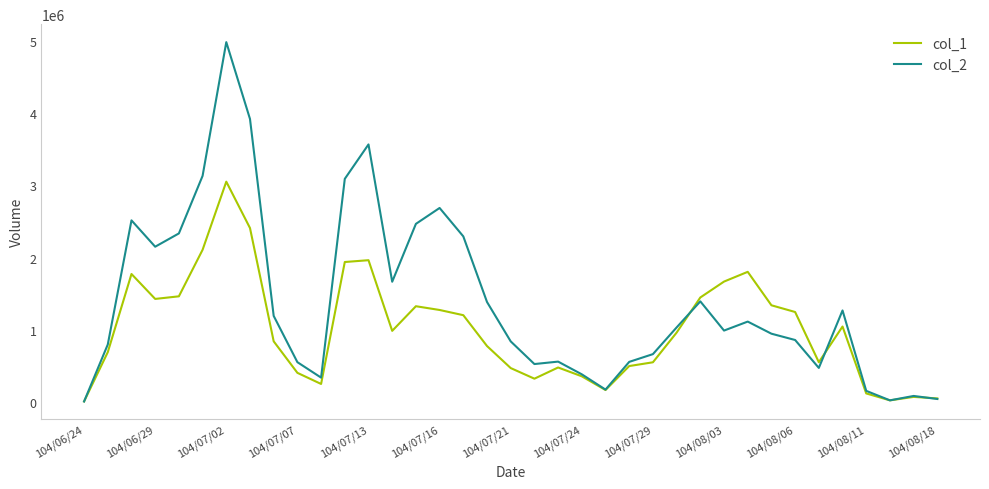

What is the difference between the maximum and second lowest values in the col_1 series?

3027000